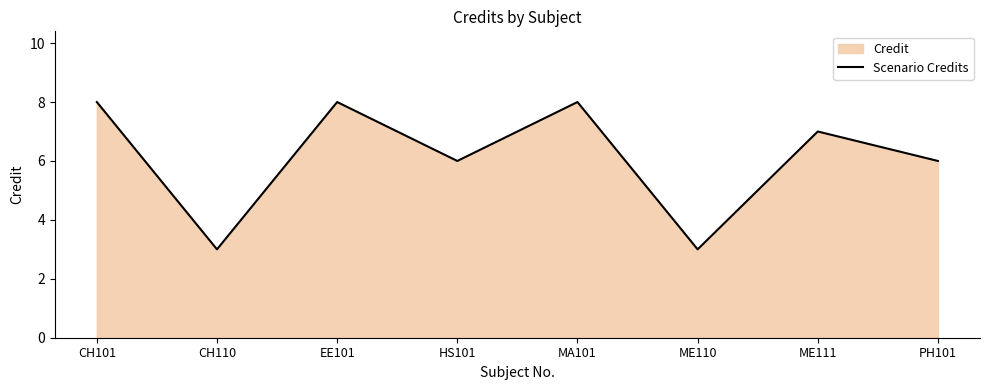

Approximately how many times larger is the value at CH101 compared to ME110?

2.7